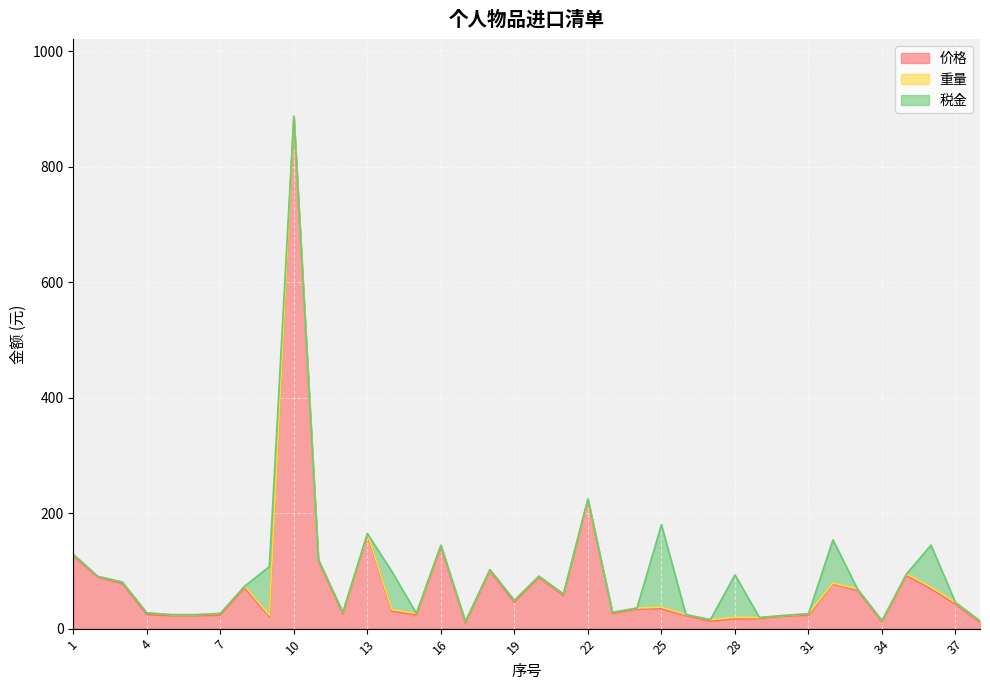

At which category is the sum across all series the highest?

10